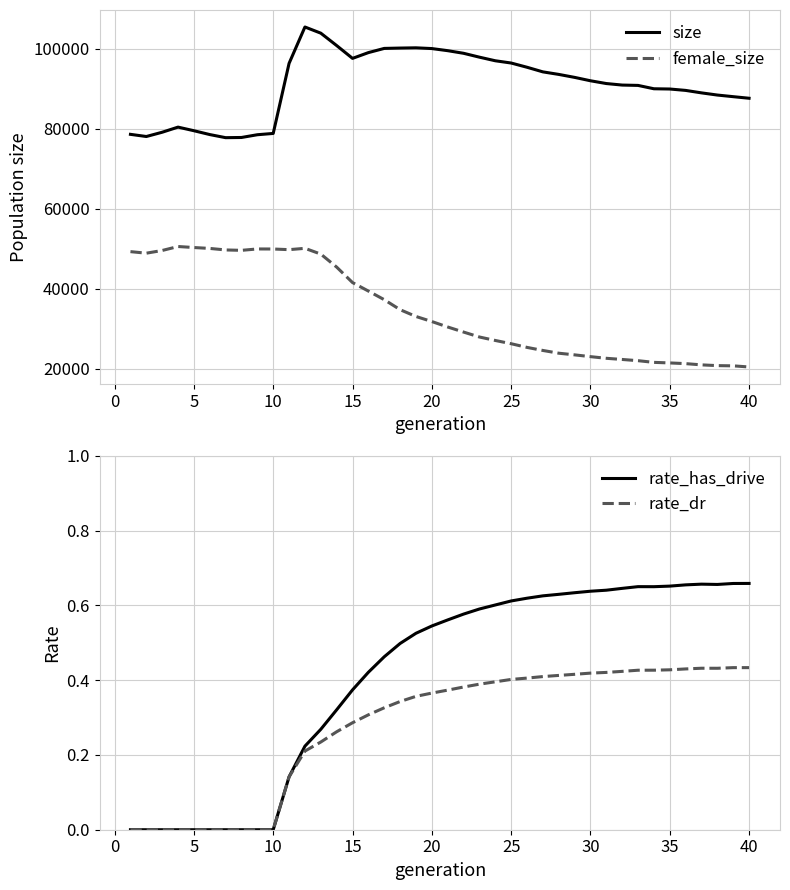

In size, how many points are lower than both neighbors (excluding endpoints)?

3